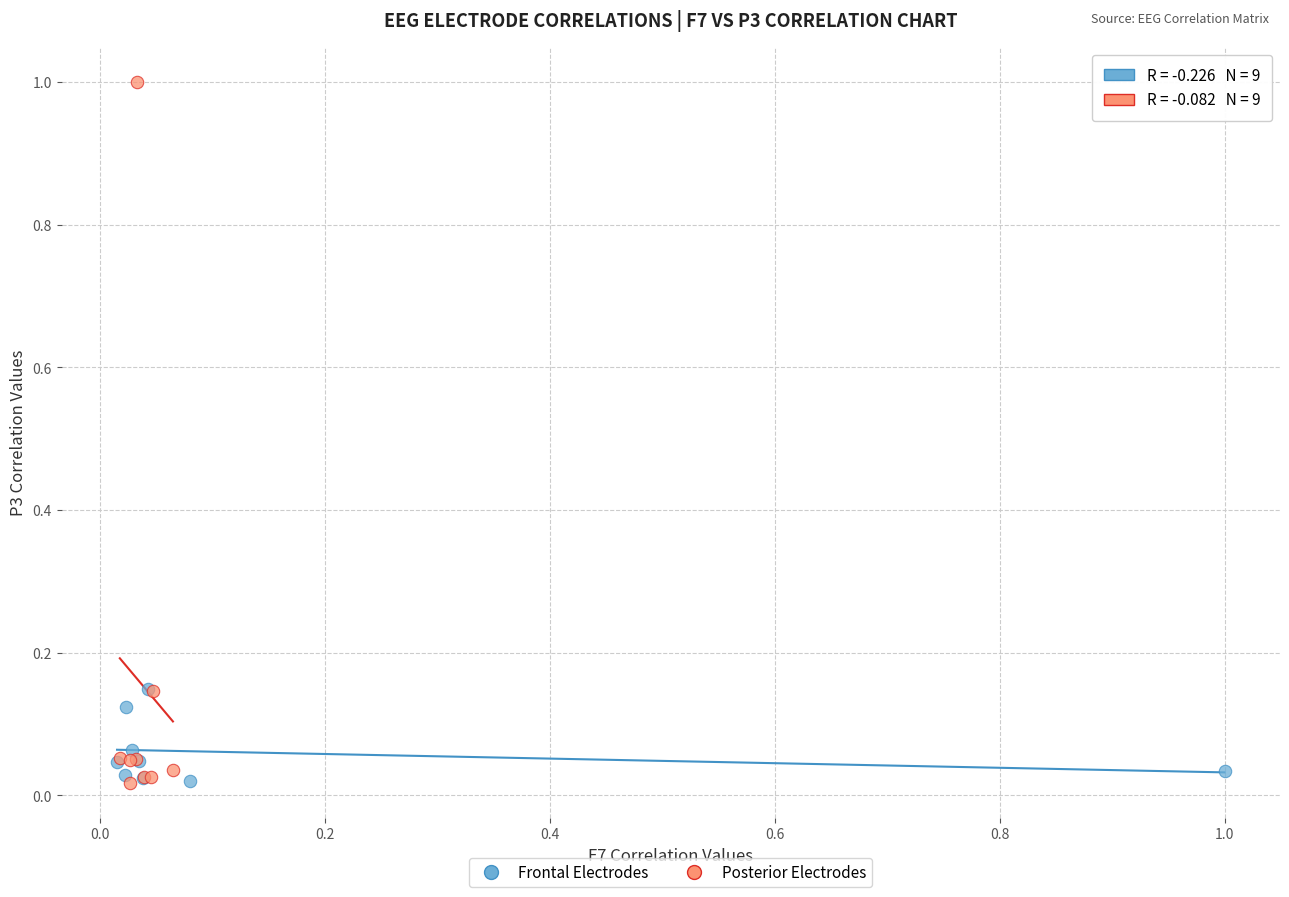

Which series has the widest spread of Y values?

Posterior Electrodes